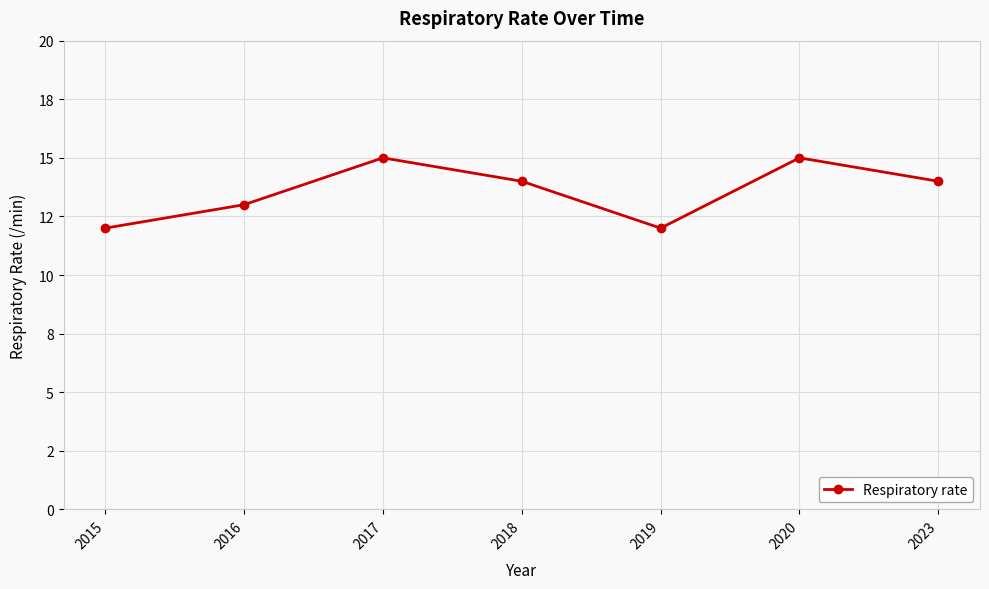

What is the ratio of the value at 2020 to the value at 2023?

1.1